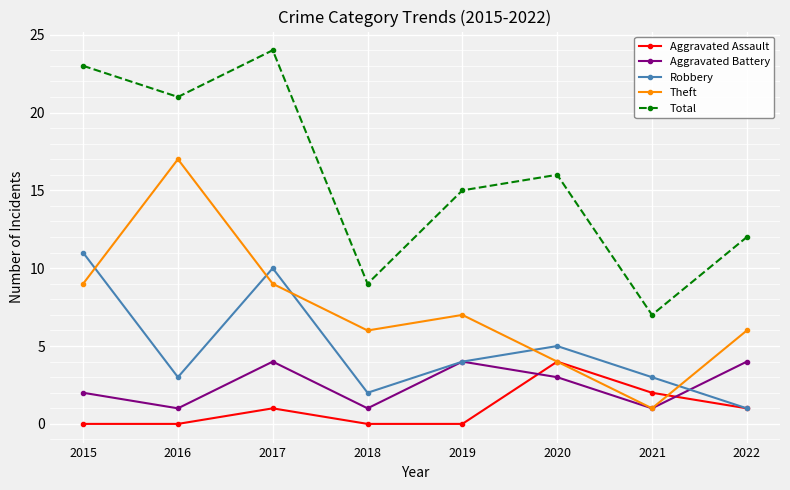

What is the lowest value of the Total series?

7